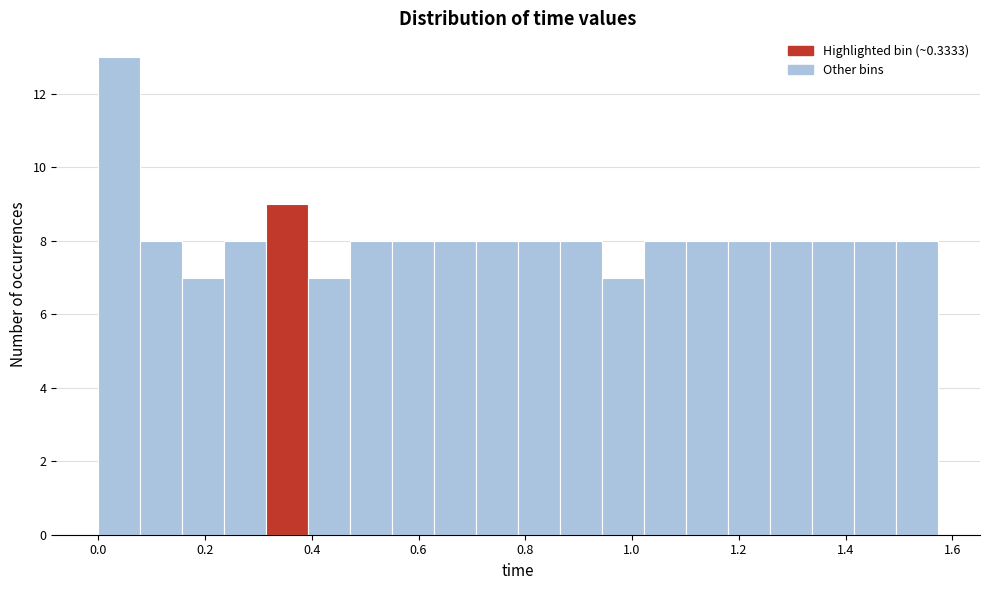

Around what value on the x-axis is the tallest bar? Give the approximate position of its centre, as read against the axis.

0.04